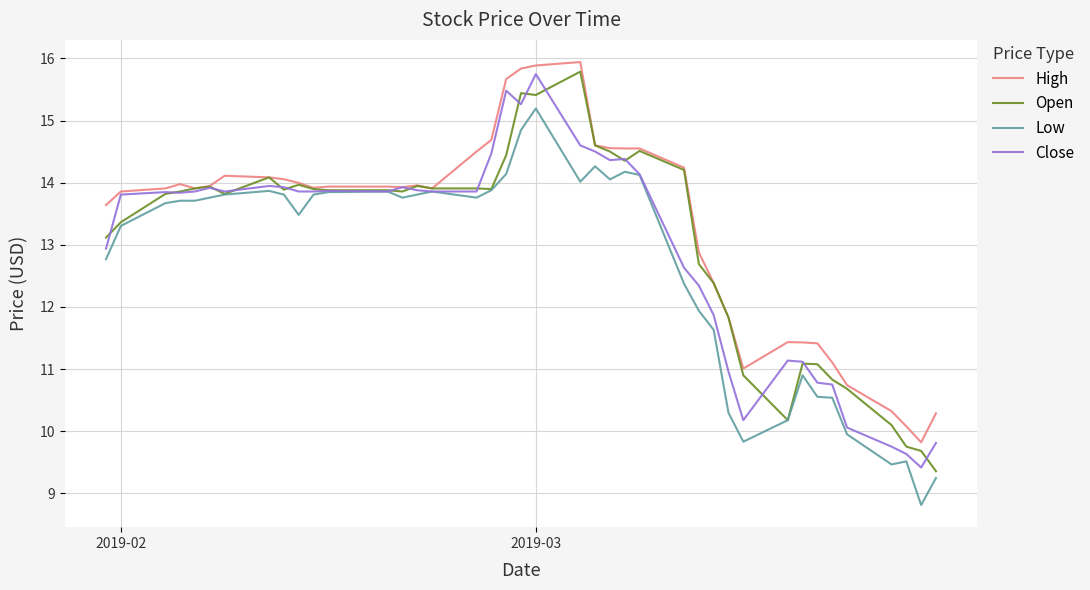

What are all the series names shown in the legend?

High, Open, Low, Close